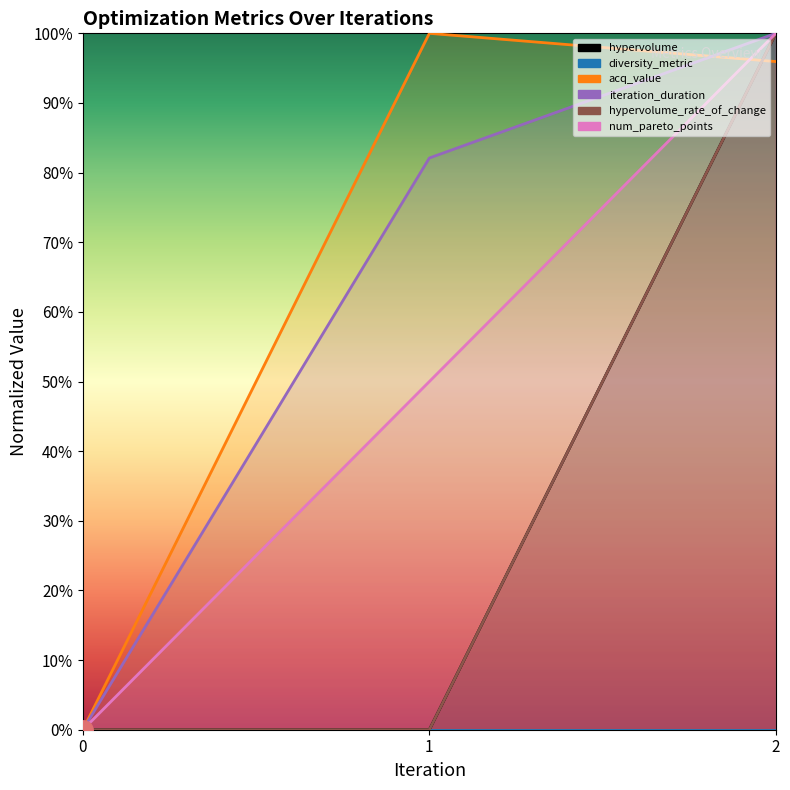

The value of hypervolume_rate_of_change at 1 is 0.0. True or false?

True